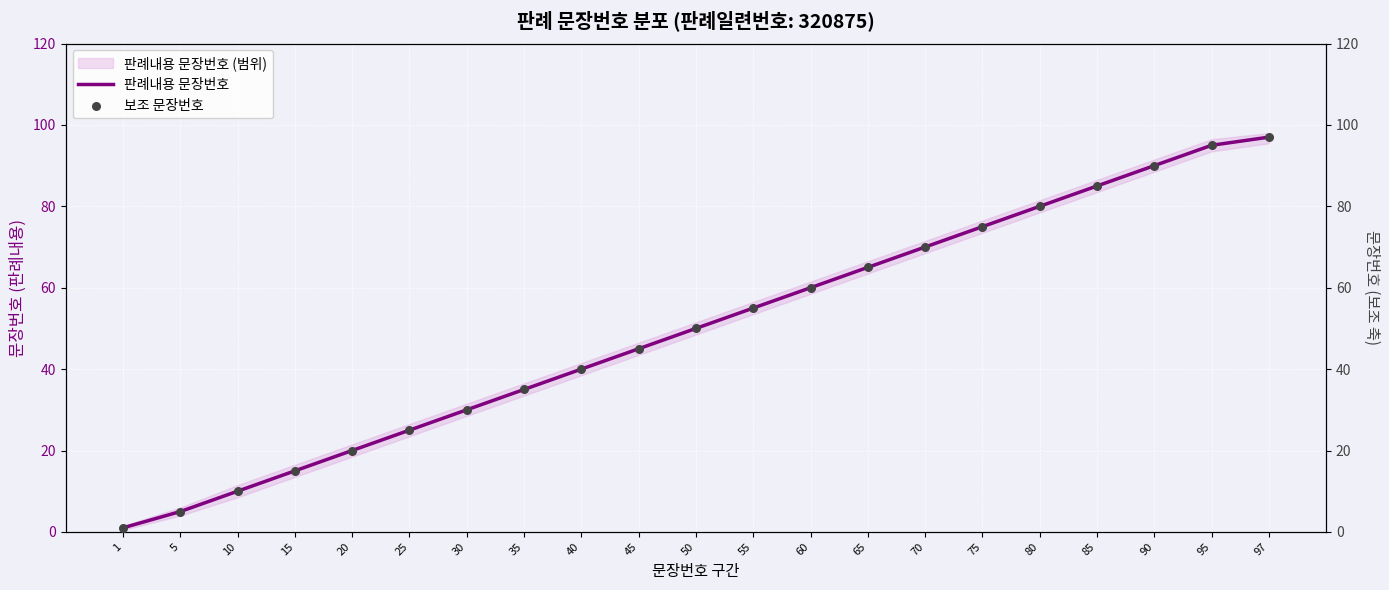

At how many categories does at least one series exceed 88?

3